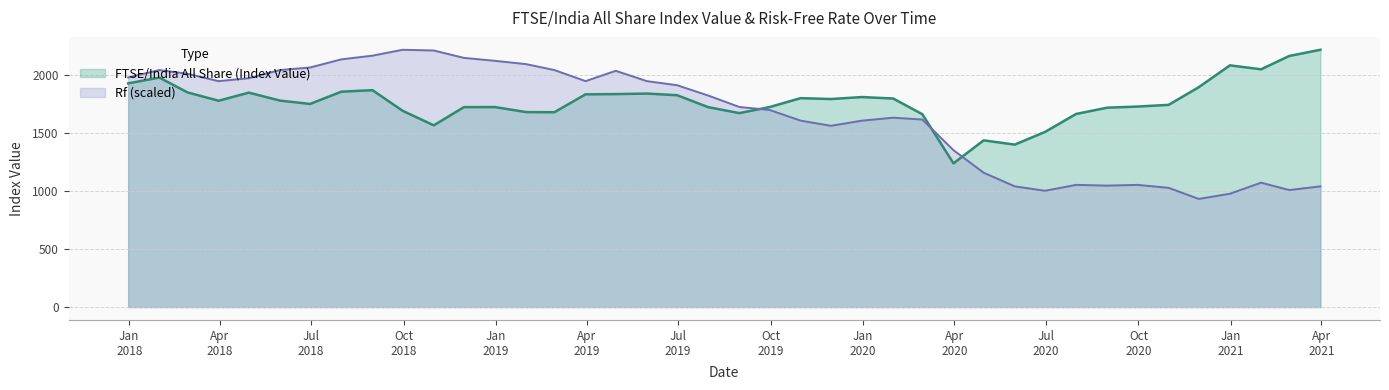

What is the spread (max minus min) of values at 2018-09-30?

524.8